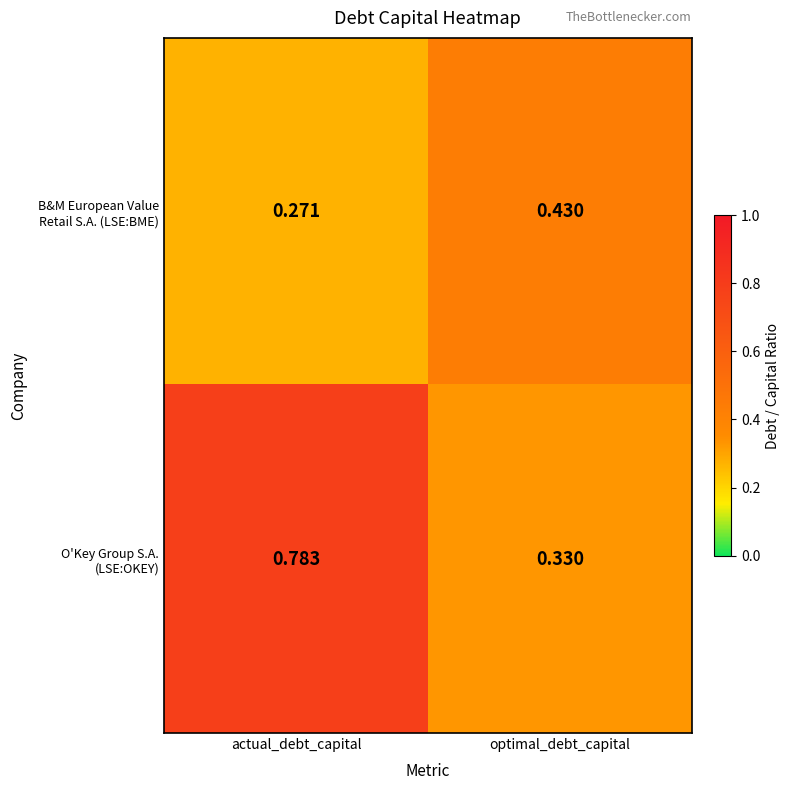

Which label corresponds to the smallest value in the chart?

actual_debt_capital